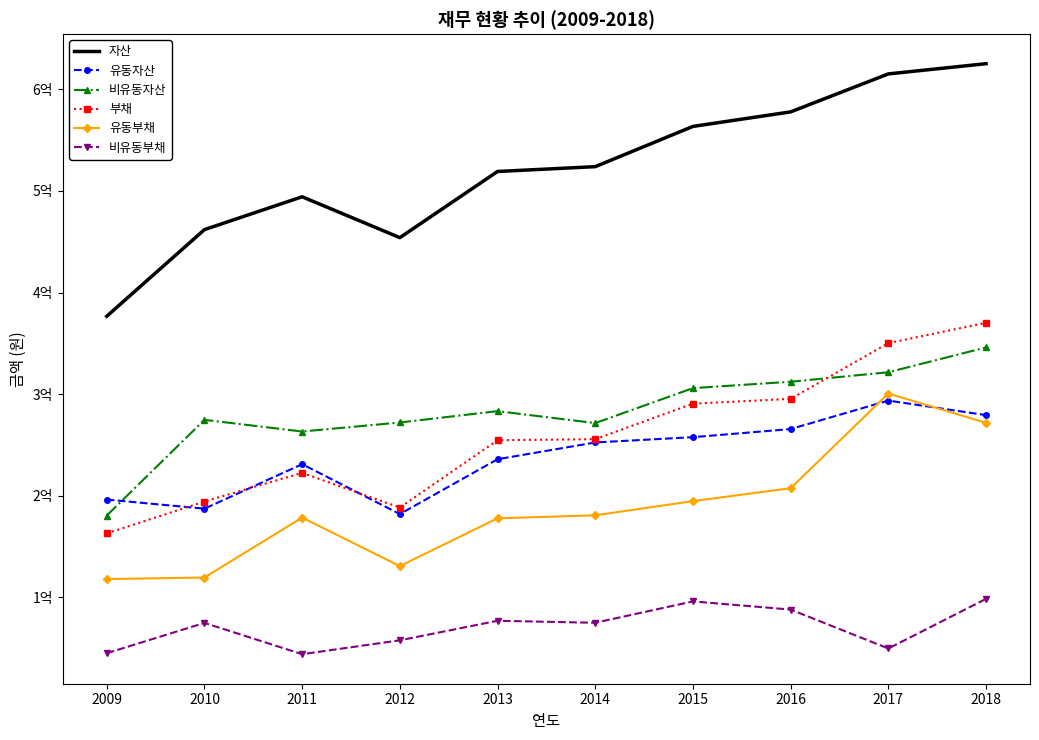

What are all the series names shown in the legend?

자산, 유동자산, 비유동자산, 부채, 유동부채, 비유동부채